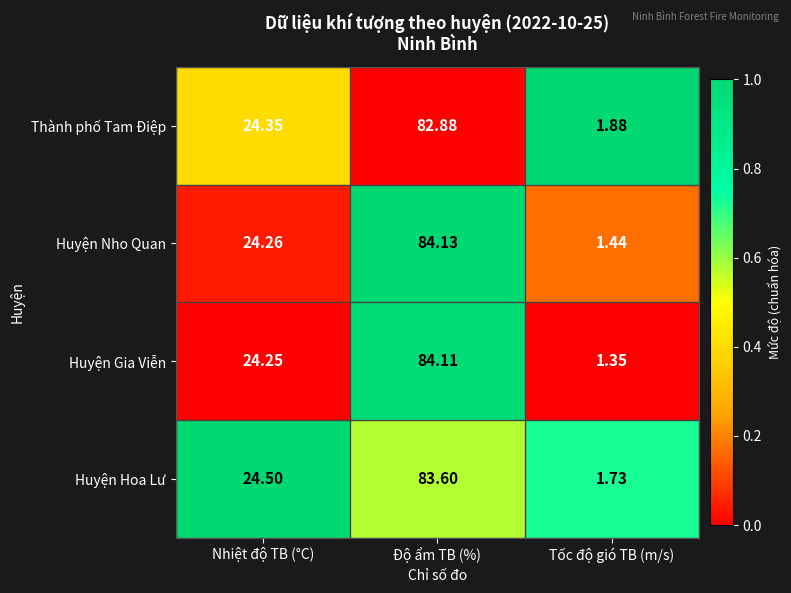

How many categories are shown in the chart?

3